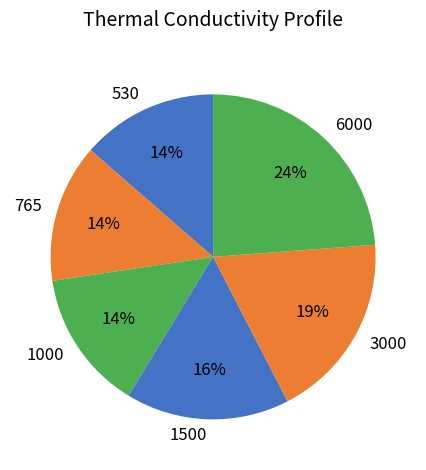

Which category has the biggest portion of the pie?

6000